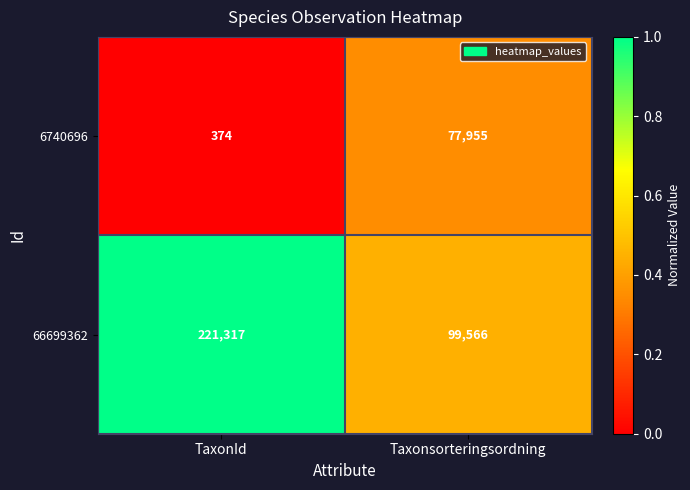

At which label is 66699362 closest to 160441?

Taxonsorteringsordning